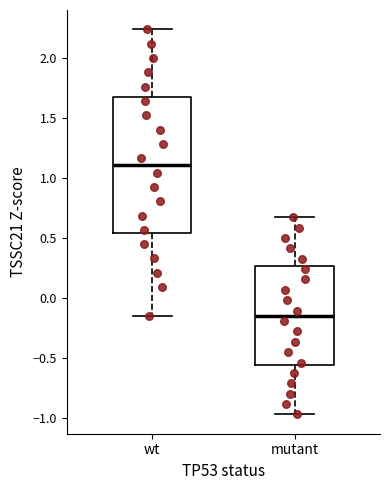

Reading left to right, read every box against the y-axis: the position of its median line, the range the box covers, and the ends of its whiskers. The values are not printed on the chart, so give them approximately, as read against the axis.

wt: median 1.10, box 0.55 to 1.65, whiskers -0.15 to 2.25
mutant: median -0.15, box -0.55 to 0.25, whiskers -0.95 to 0.65